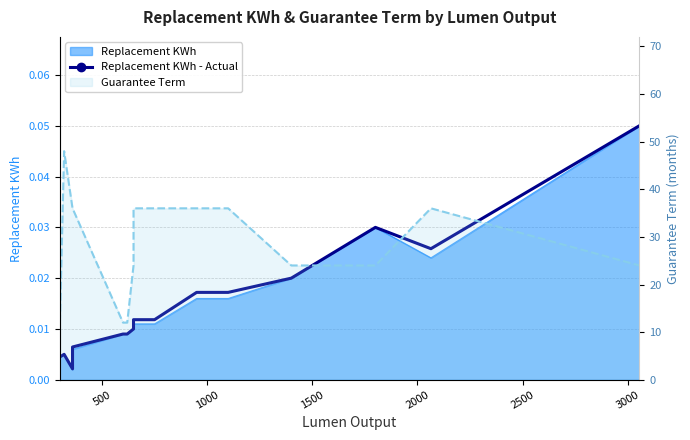

Which series has the largest total across all categories?

Guarantee Term